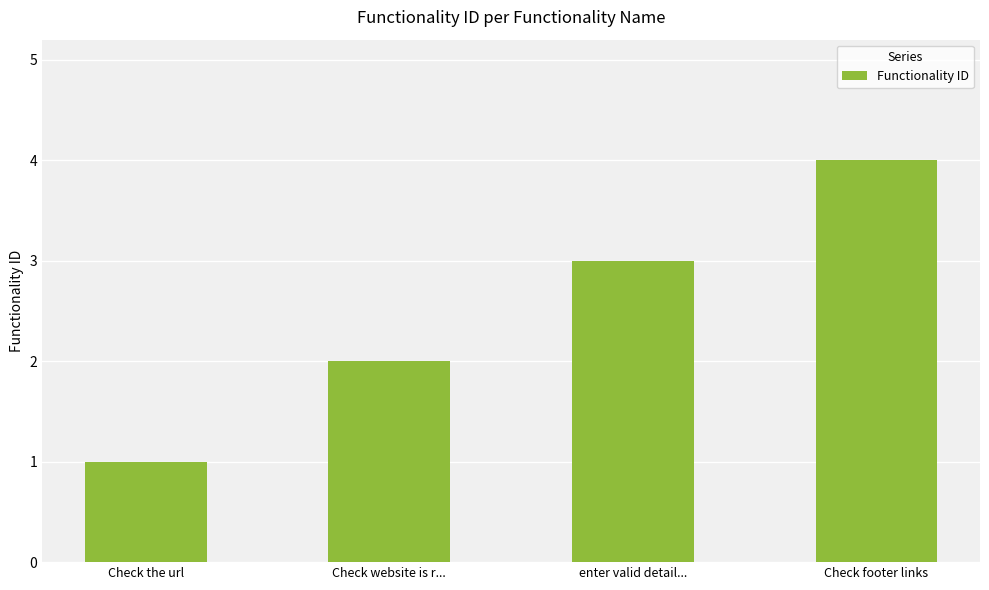

Are the bars horizontal?

No